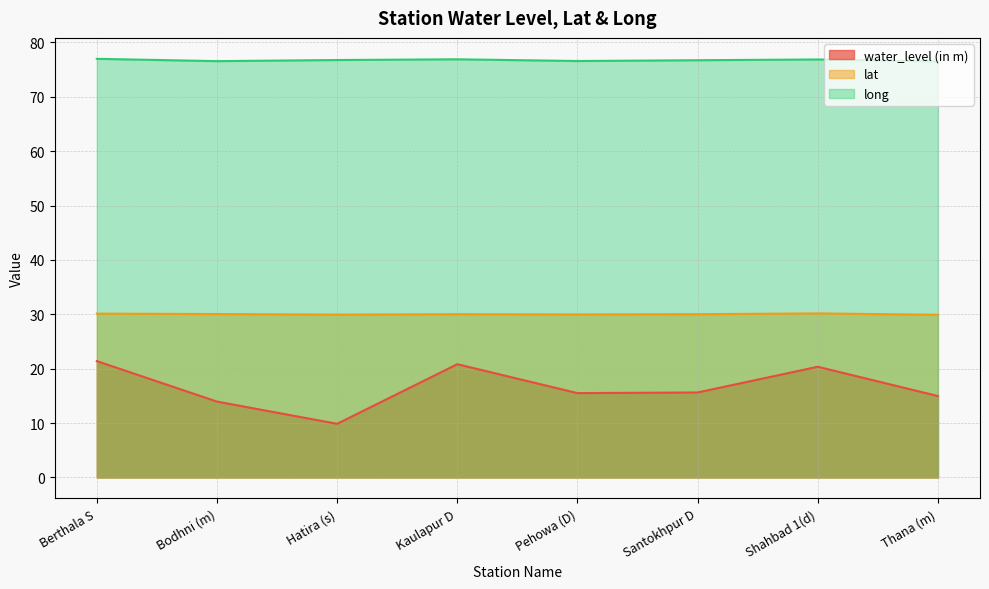

What is the value of the long point at the 6th from the left?

76.7